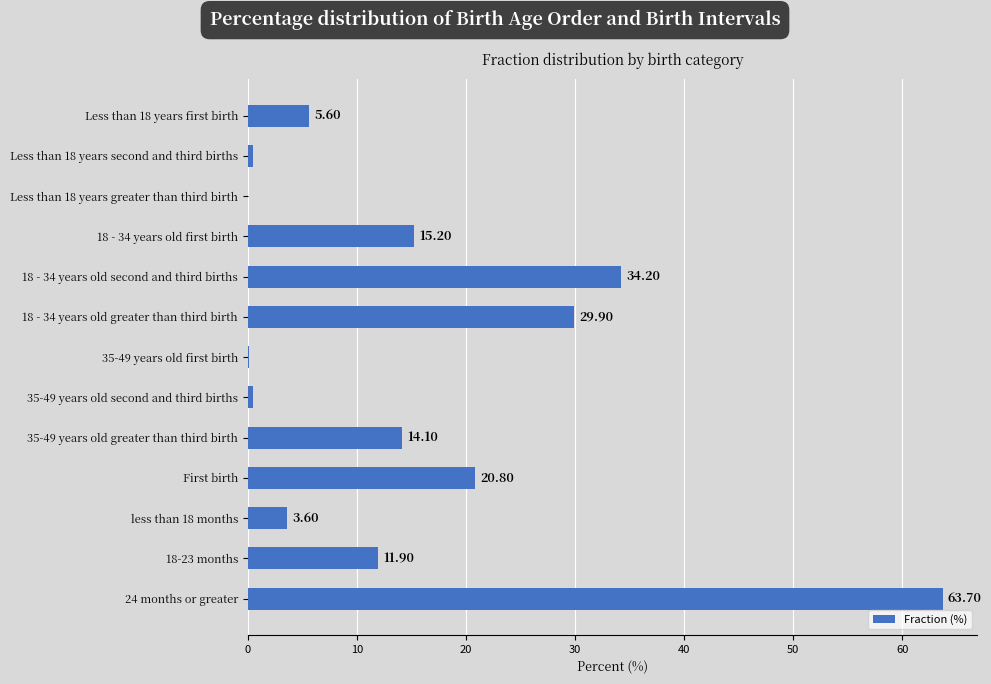

At which label is the value closest to 31?

18 - 34 years old greater than third birth